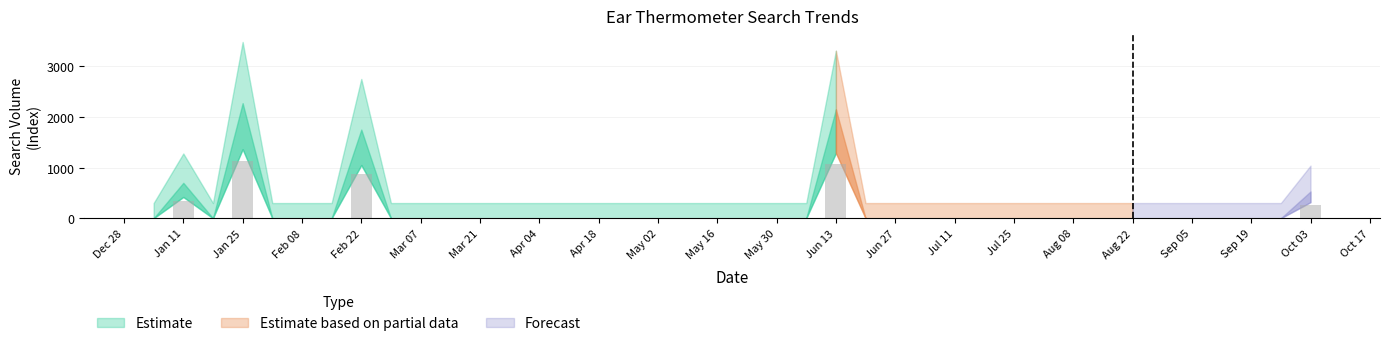

How many data points are above 0?

5